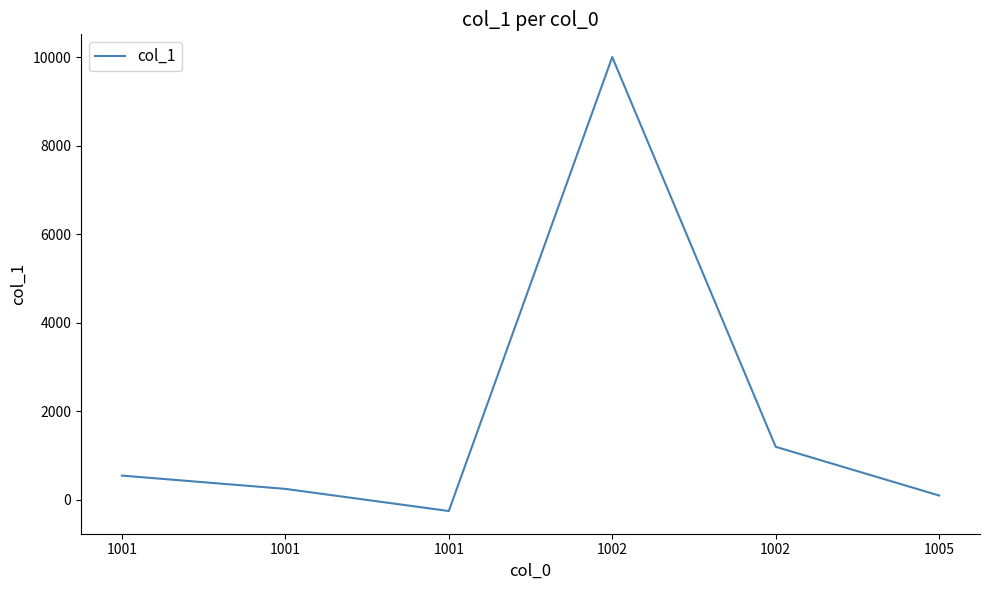

What is the smallest value displayed?

-250